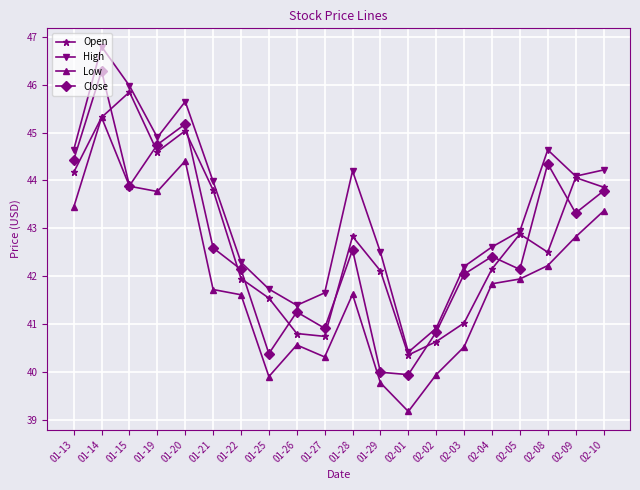

How many lines are shown in the chart?

4